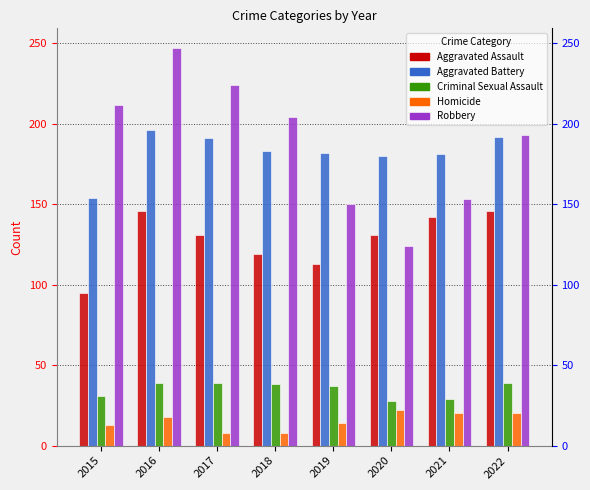

Rank the series by their maximum value, from lowest to highest.

Homicide, Criminal Sexual Assault, Aggravated Assault, Aggravated Battery, Robbery